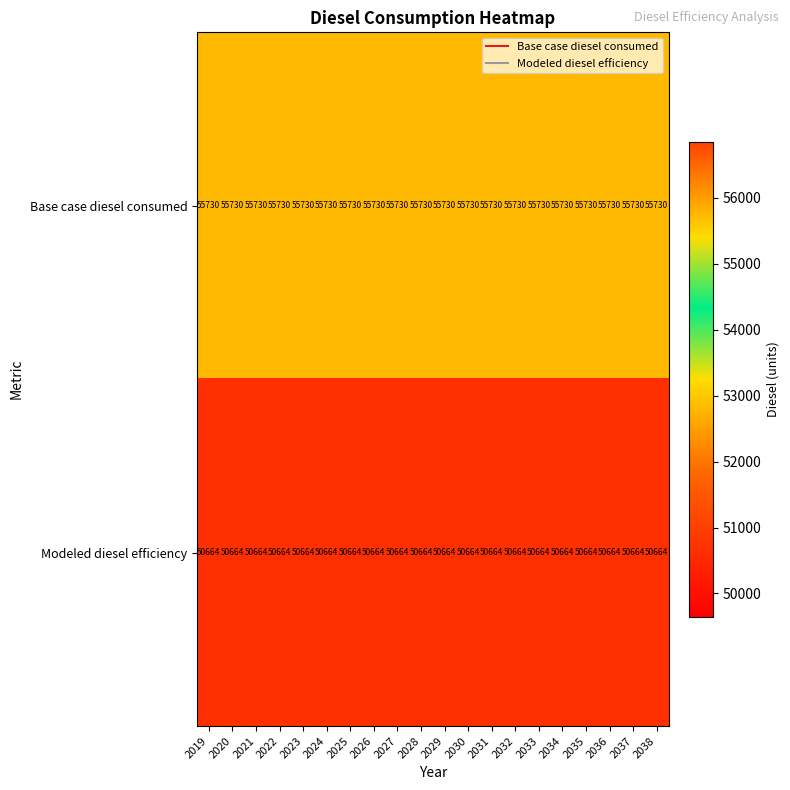

What is the approximate value of Base case diesel consumed at 2033?

55730